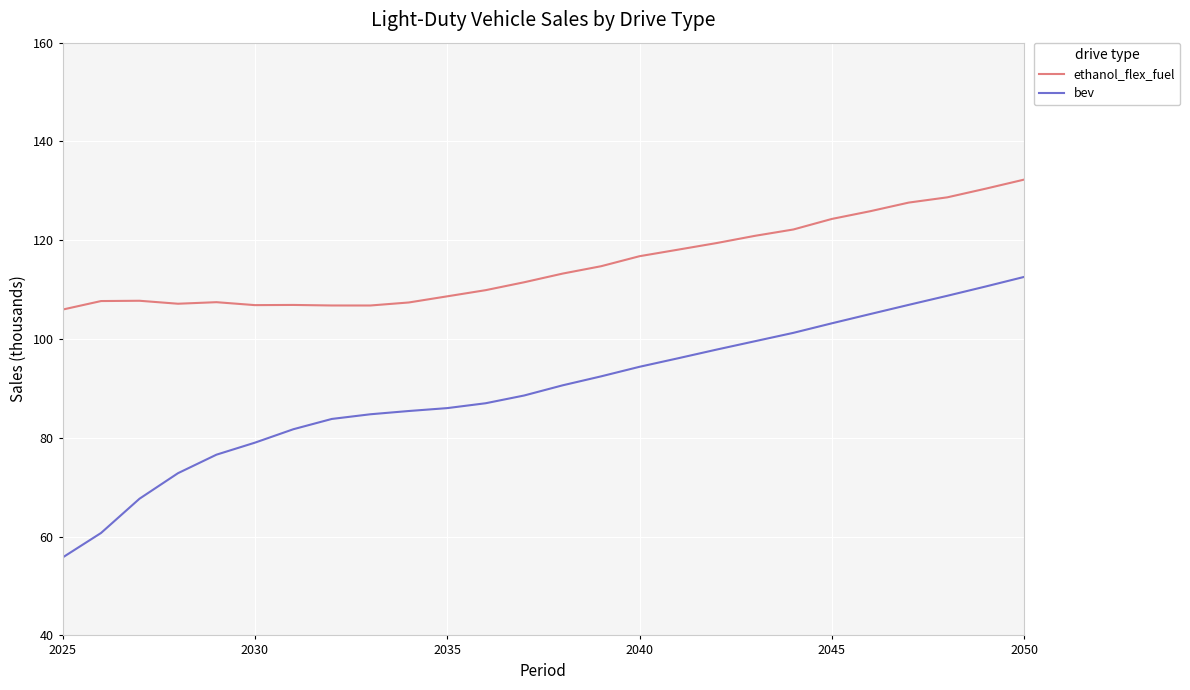

Which series has the largest range (max minus min)?

bev